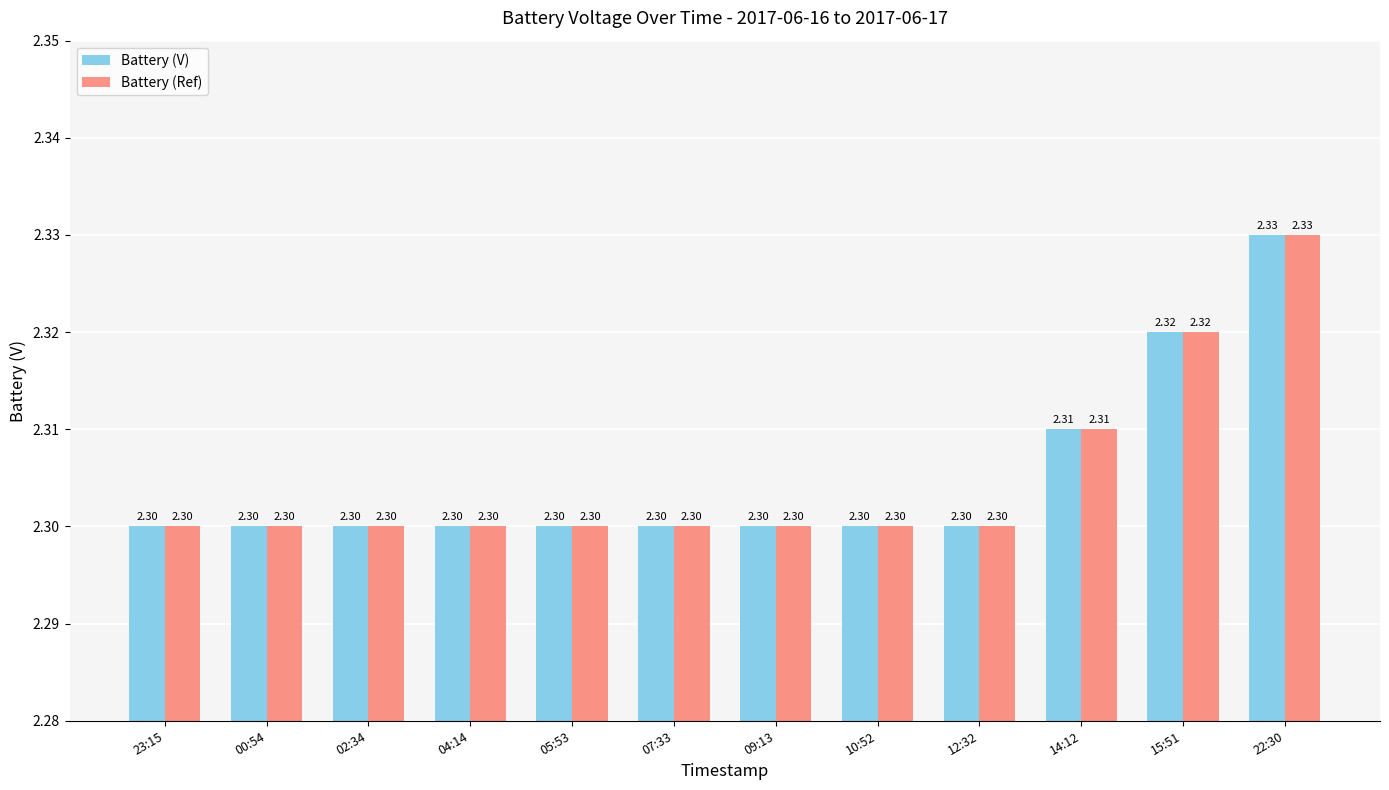

How many Battery (Ref) values are between 2 and 3?

12